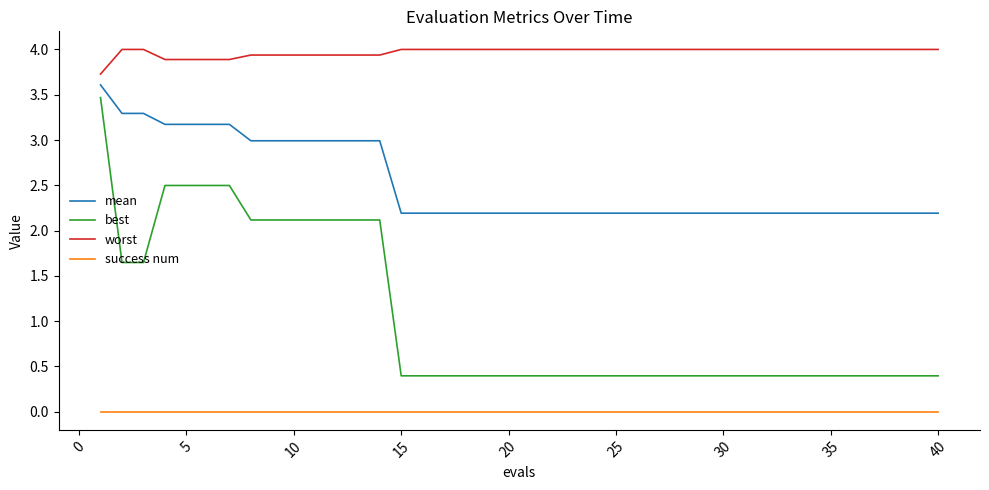

True or false: worst and mean cross at least once.

False